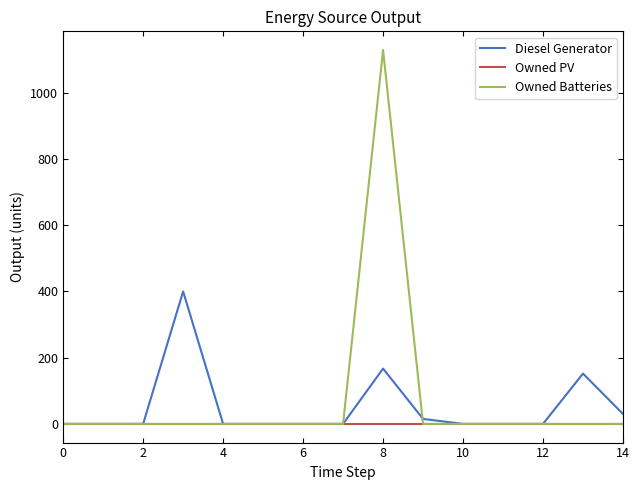

What is the greatest value displayed?

1129